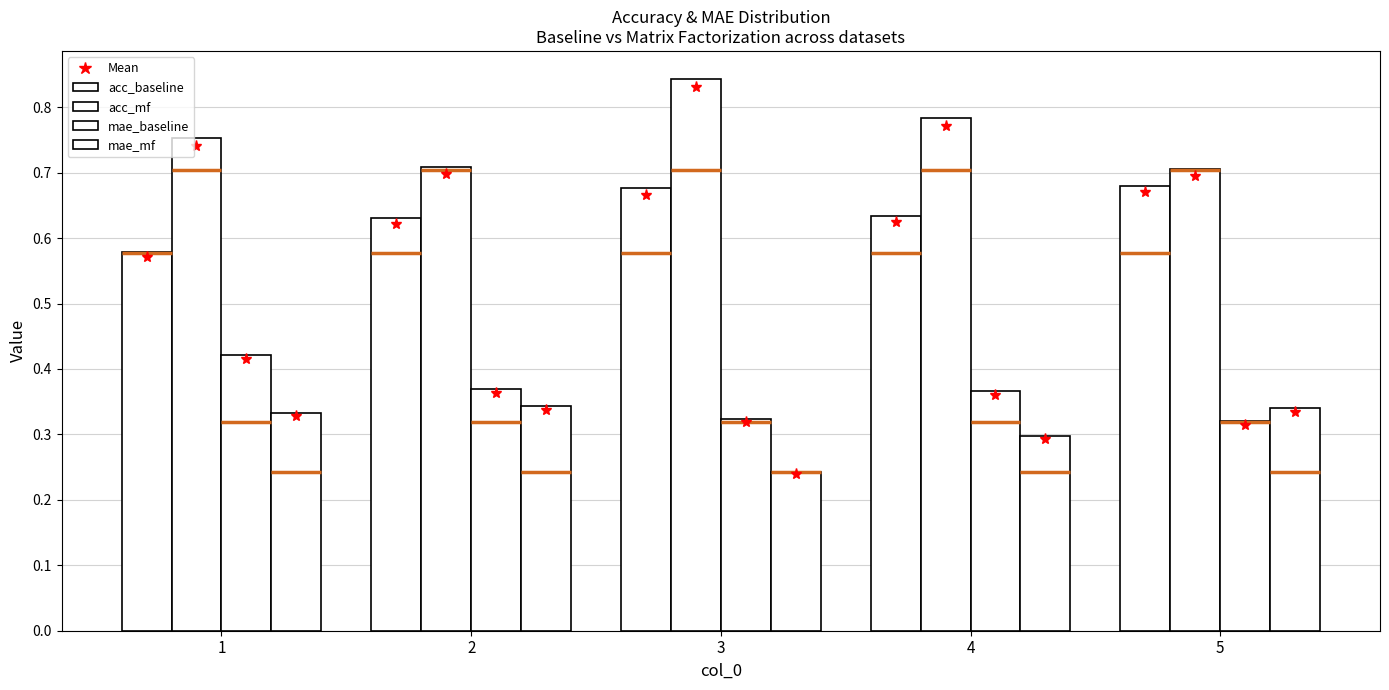

List the labels in order of acc_baseline value, largest first.

5, 3, 4, 2, 1